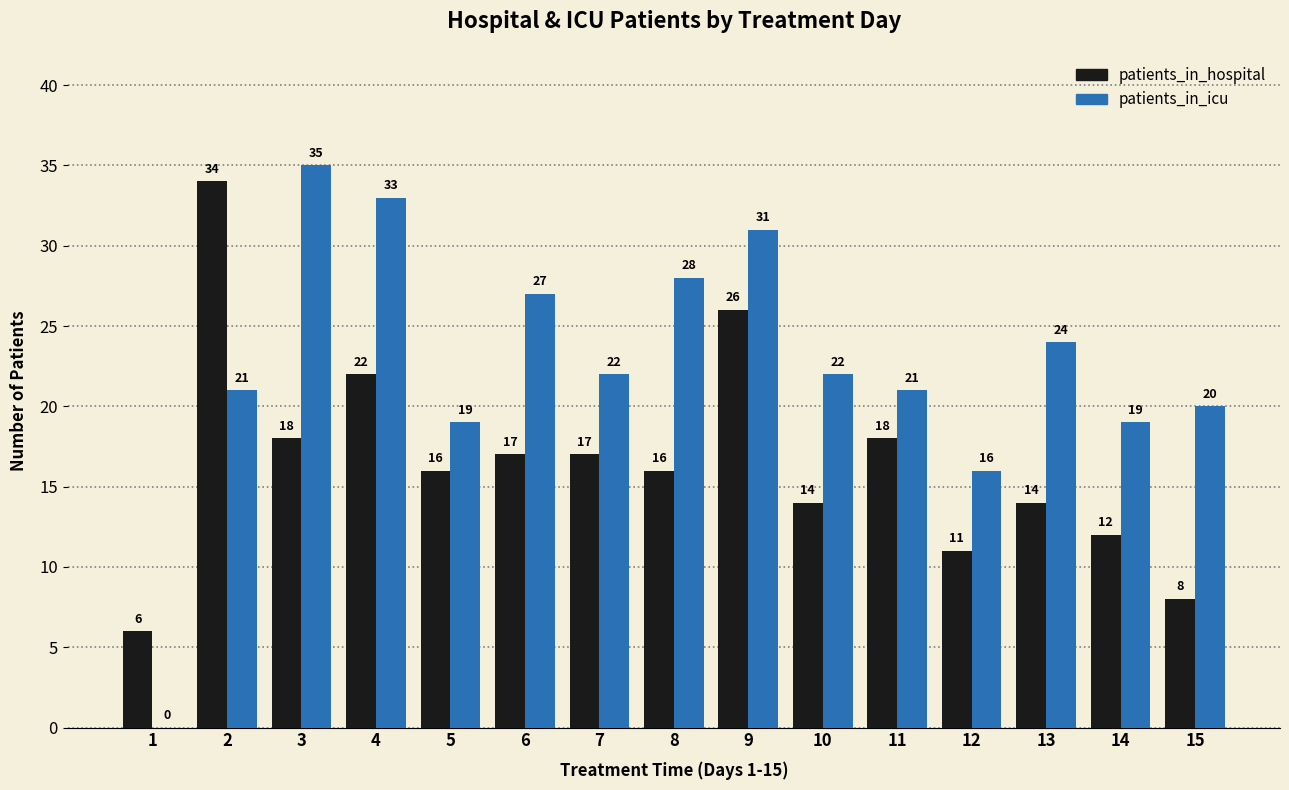

At which label does patients_in_hospital first exceed 16?

2